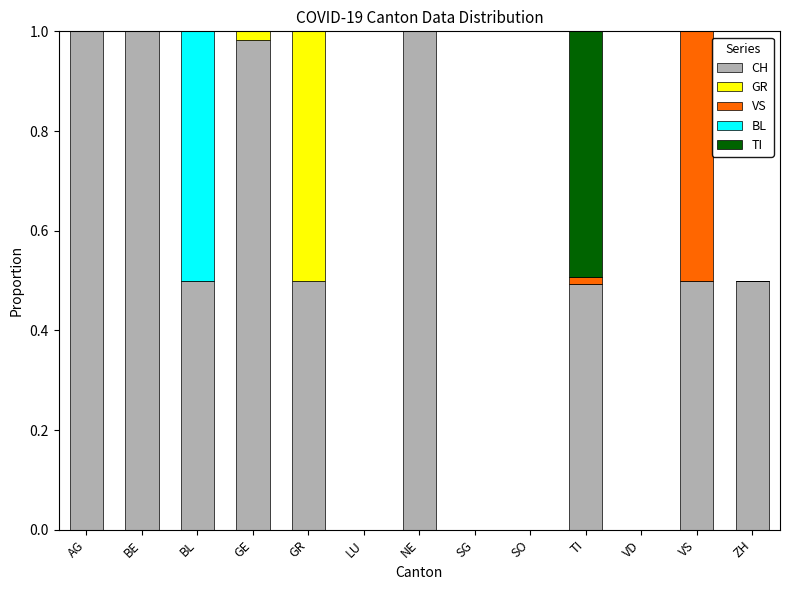

True or false: CH has a value of 1.5 at GE.

False